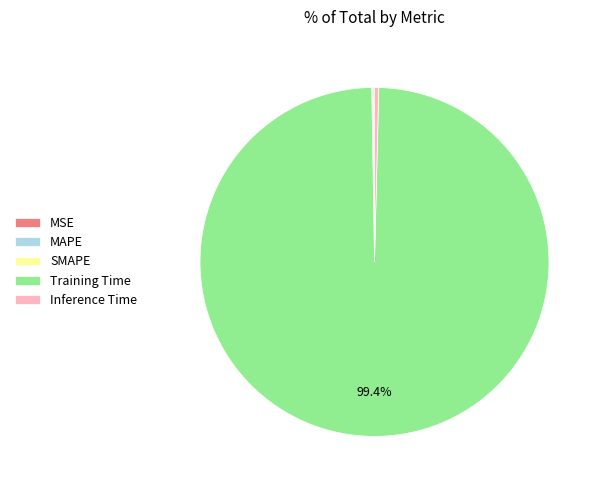

Which category accounts for the majority?

Training Time